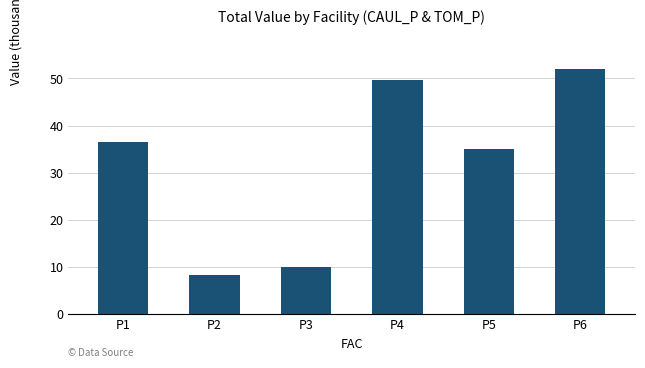

List the labels in order of value, largest first.

P6, P4, P1, P5, P3, P2